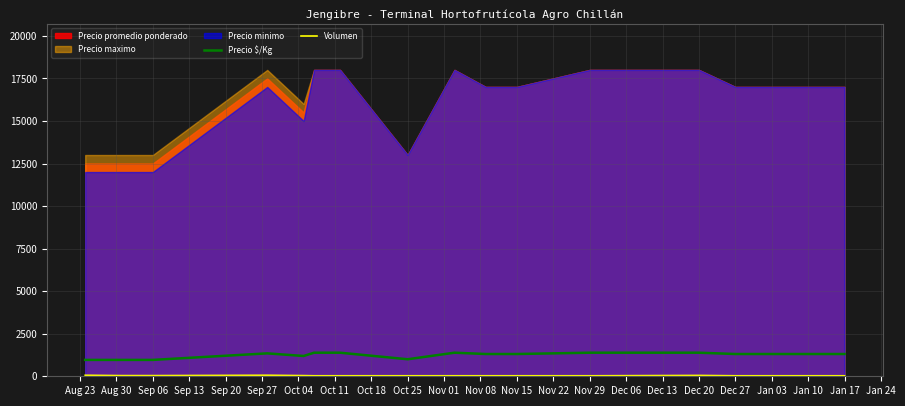

What is the maximum value for Precio $/Kg?

1385